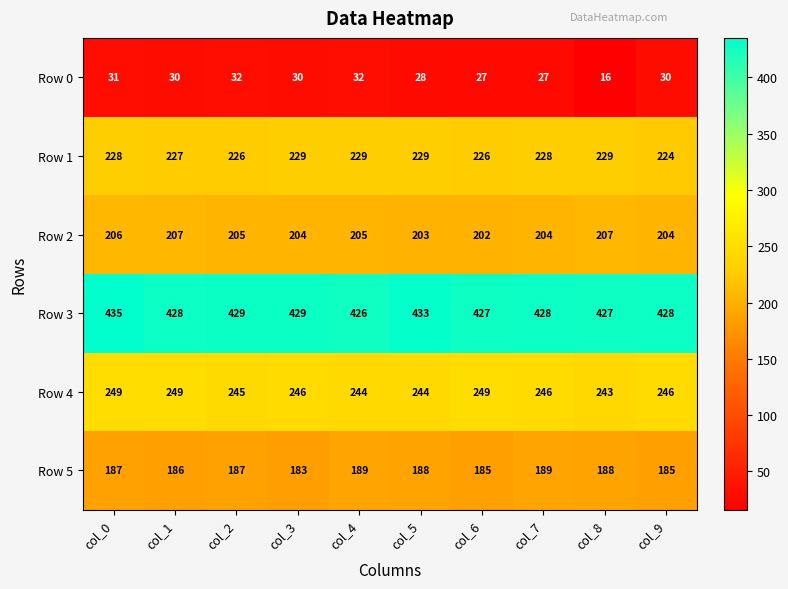

What is the difference between the maximum and minimum values in the Row 4 series?

6